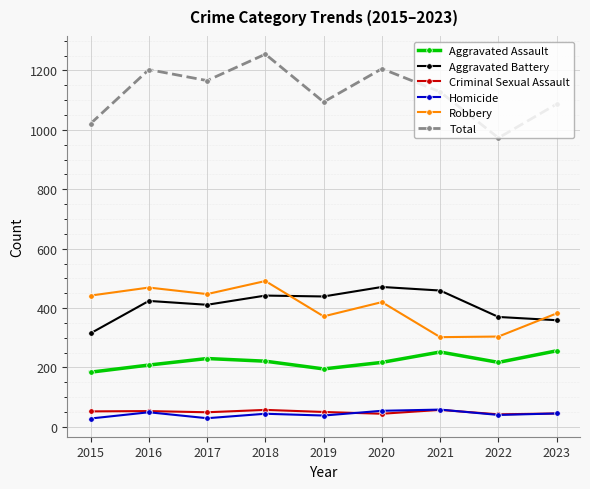

What is the minimum value shown in the chart?

28